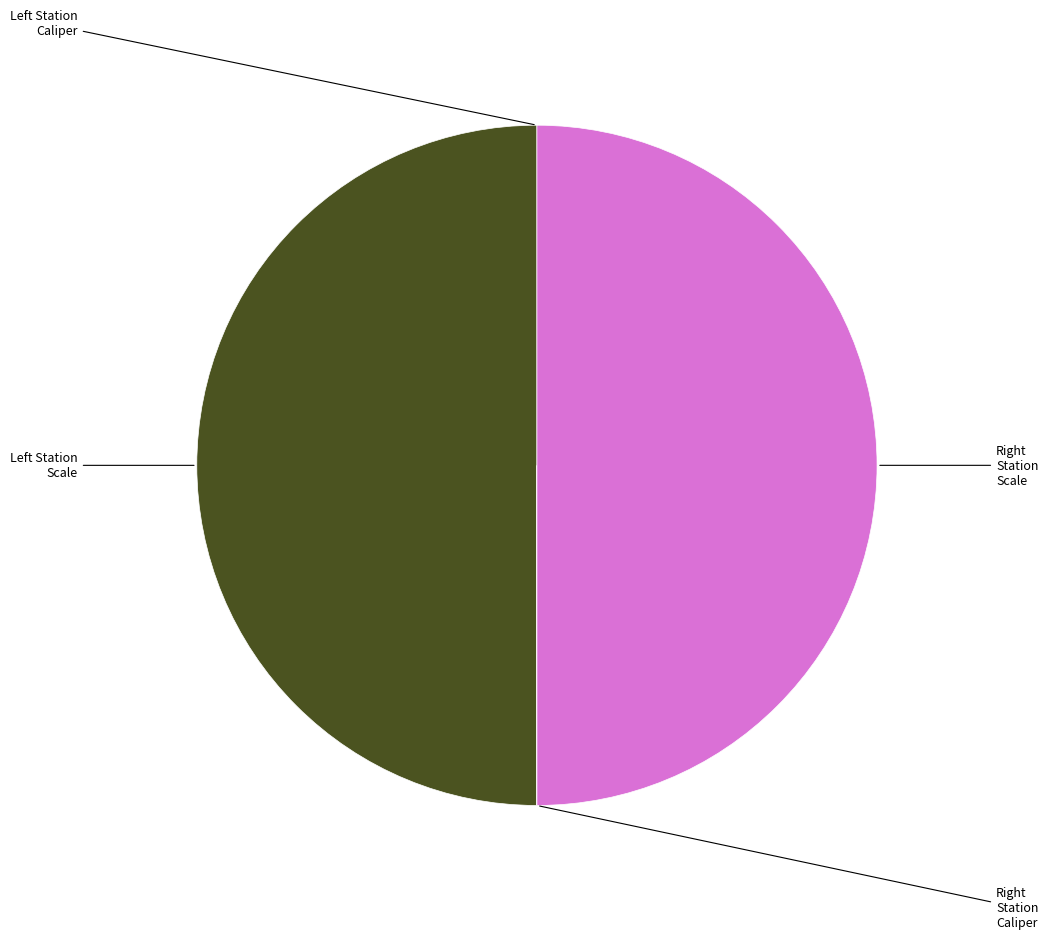

Rank the categories by value from highest to lowest.

Left Station Scale, Right Station Scale, Right Station Caliper, Left Station Caliper